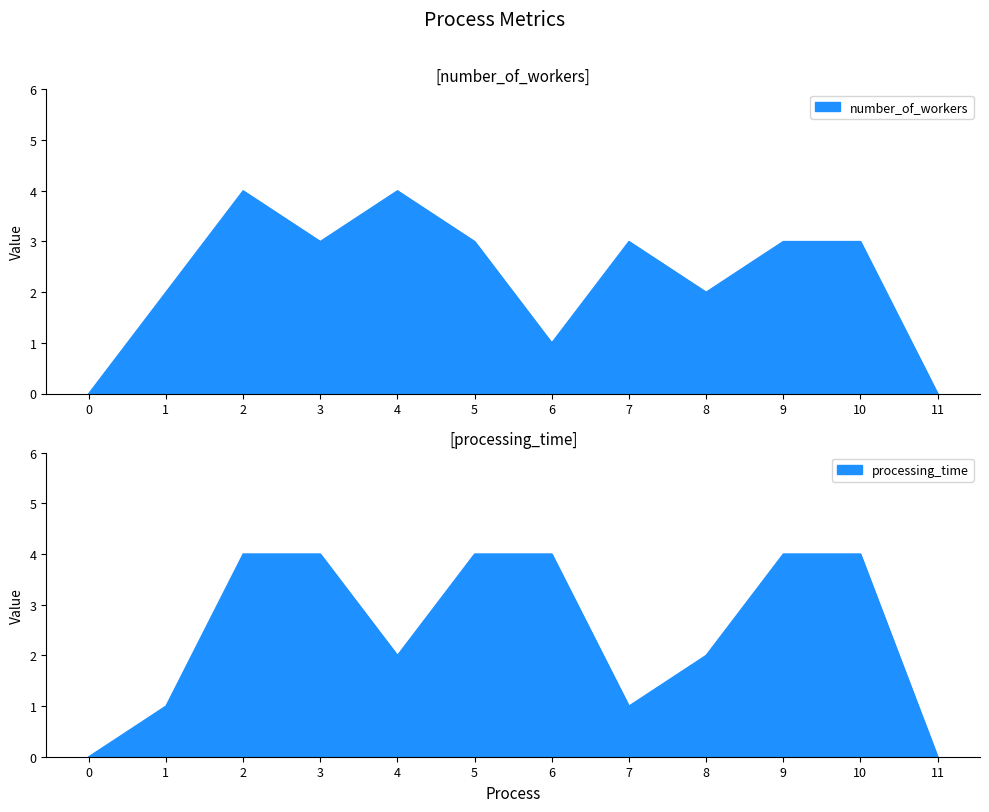

What is the sum of all number_of_workers values?

28